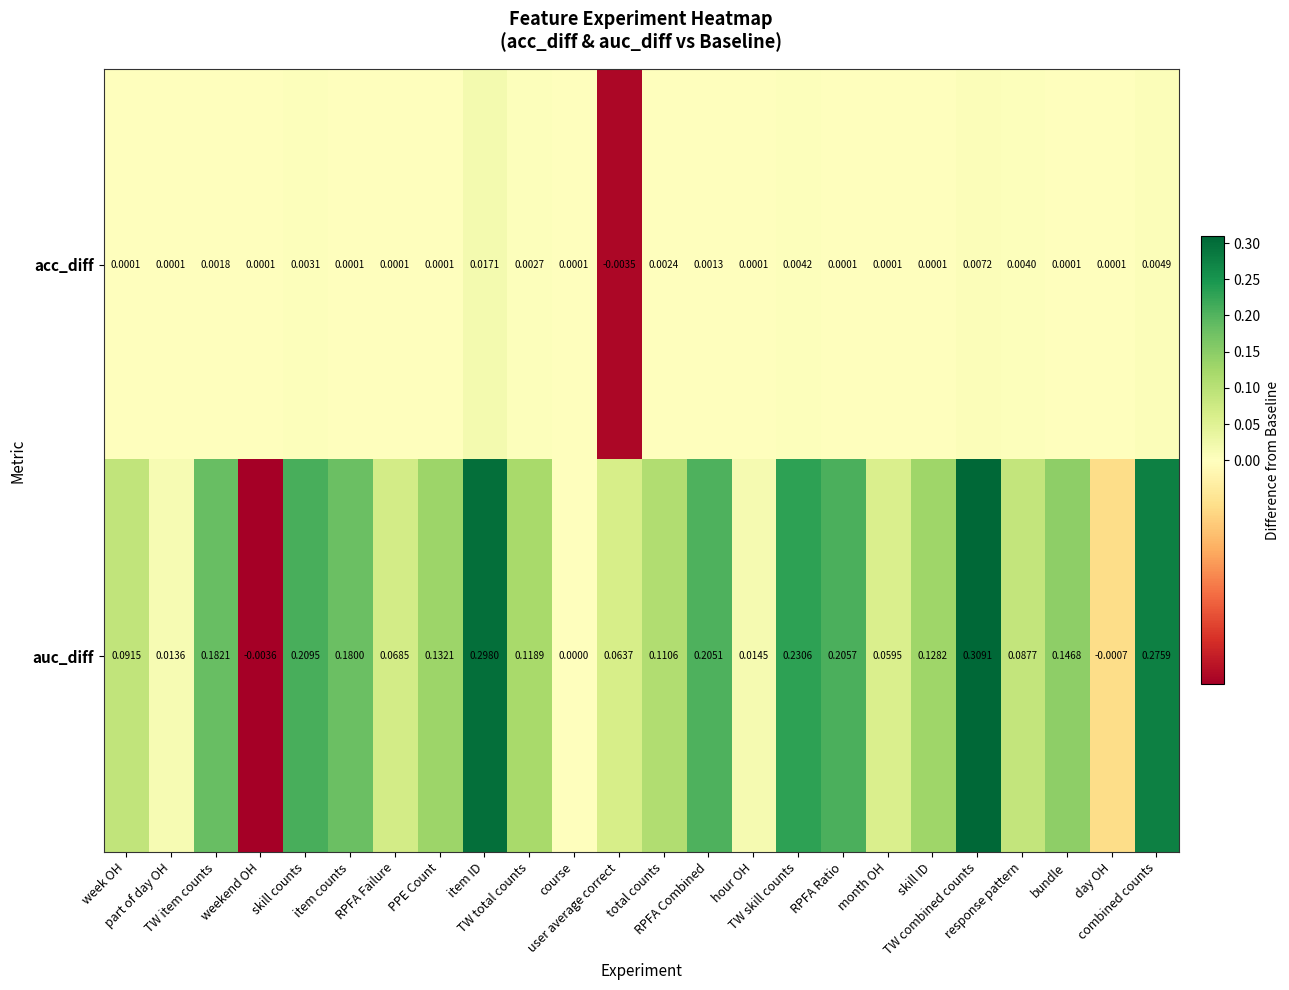

List the series in order of their overall mean, highest first.

auc_diff, acc_diff